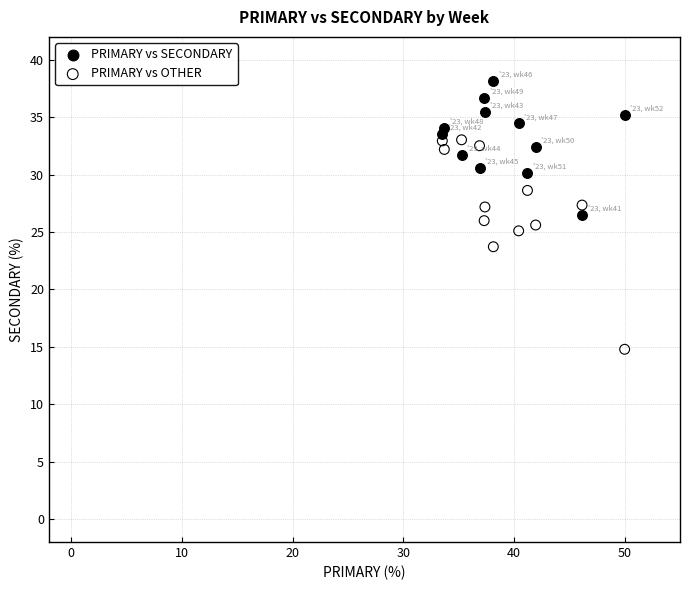

Which series has the largest Y range (max minus min)?

PRIMARY vs OTHER